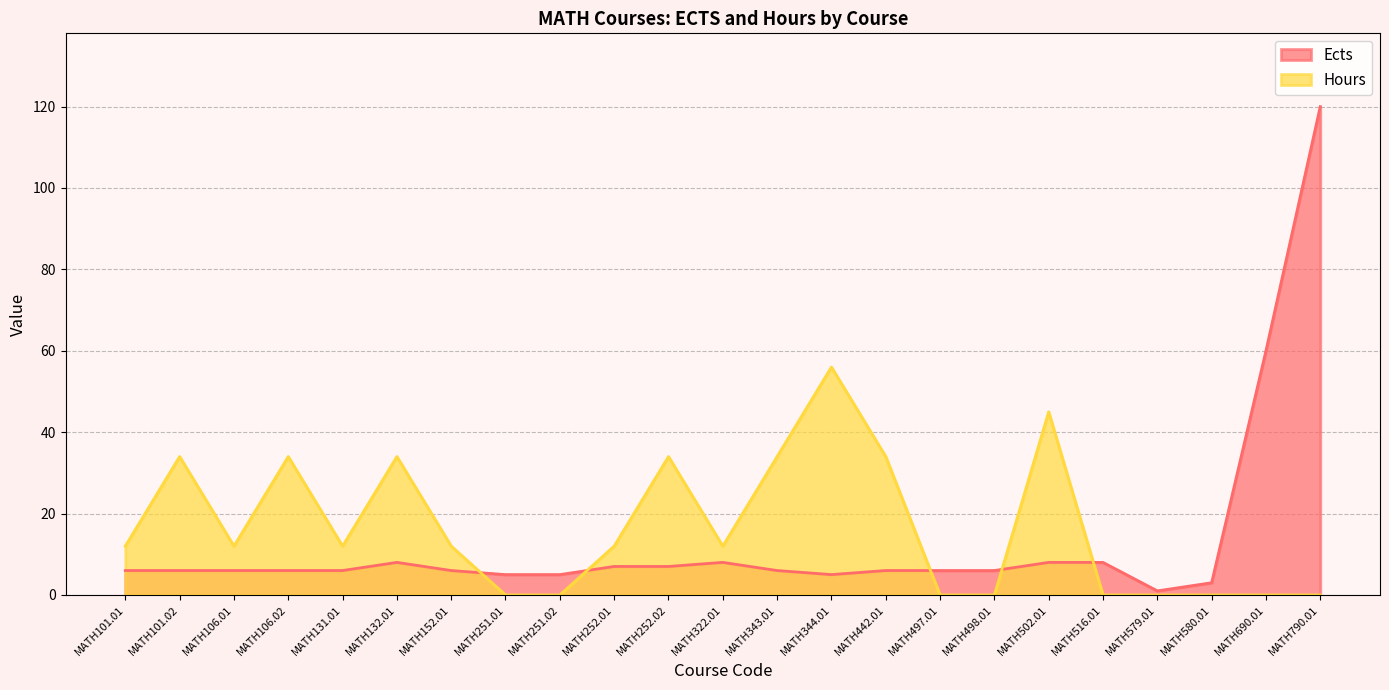

Between which two adjacent categories do Hours and Ects first intersect?

MATH152.01 and MATH251.01